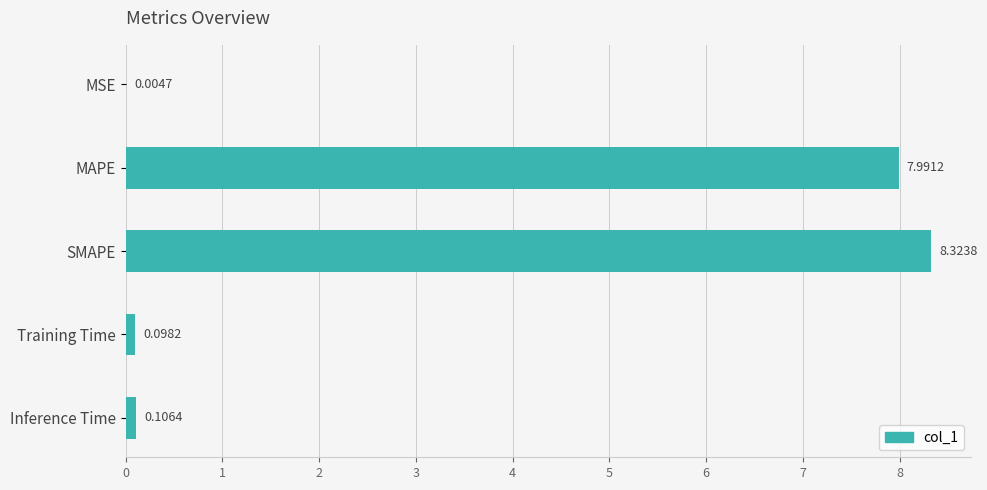

What is the average value?

3.3